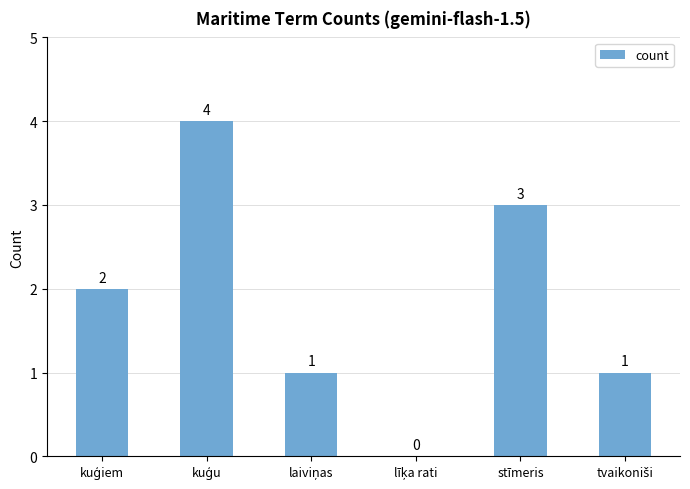

The chart shows a value of 3 at stīmeris. True or false?

True